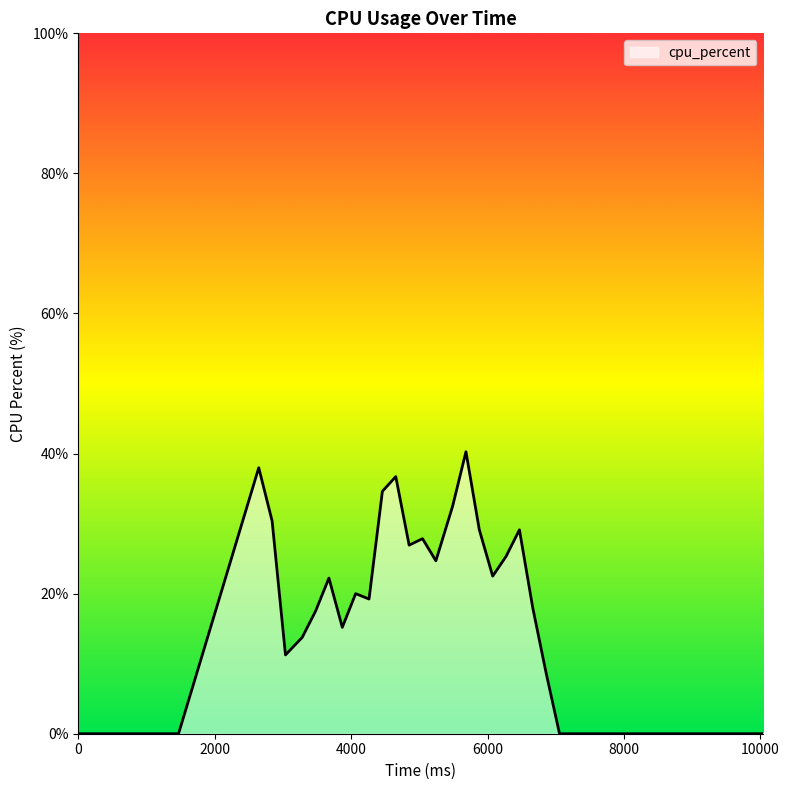

What is the difference between the maximum and minimum values?

40.3